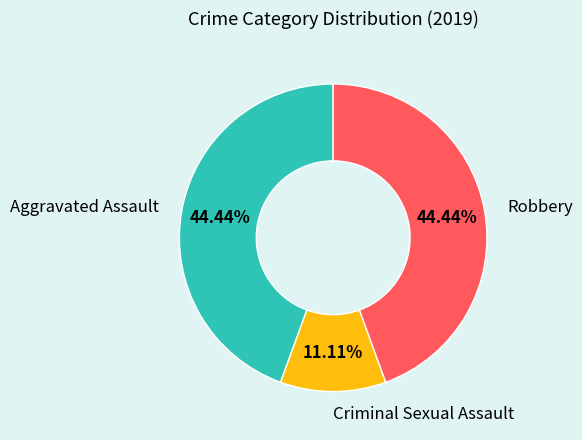

Count the number of slices in the pie.

3